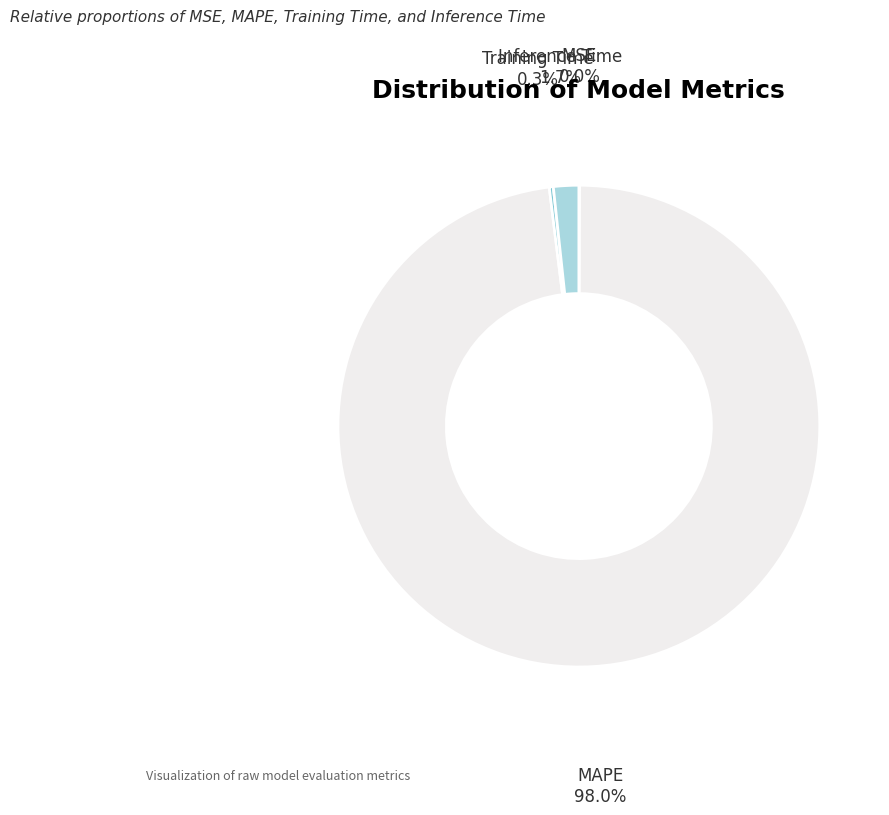

What is the largest slice in the pie chart?

MAPE